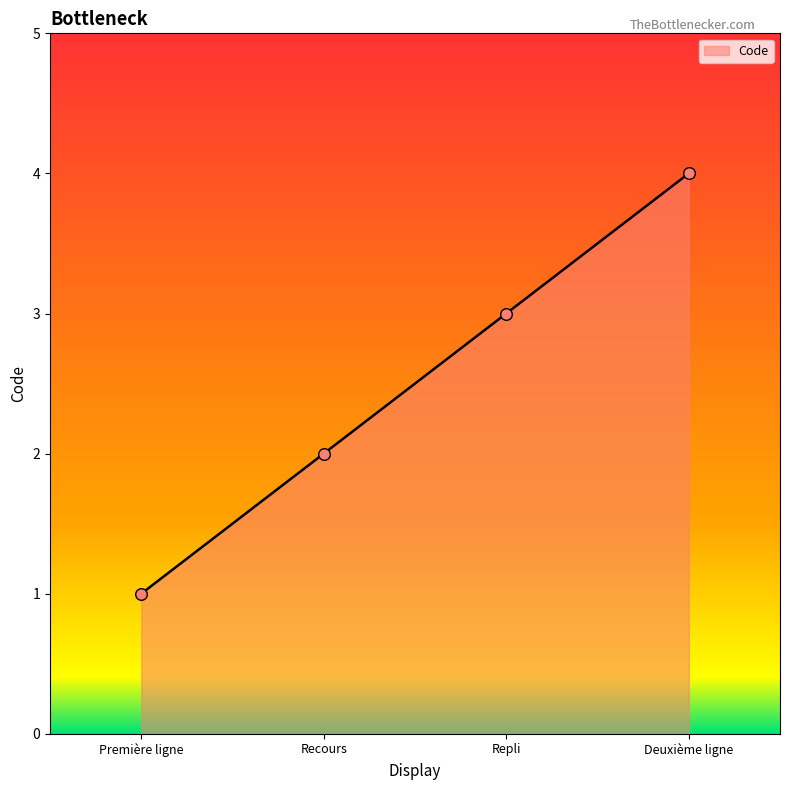

What is the change in value from Repli to Deuxième ligne?

+1